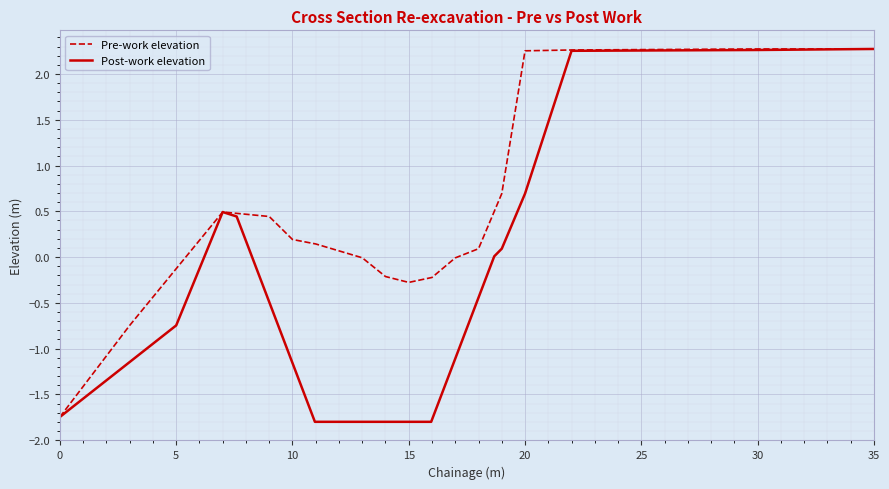

How many negative values does the Post-work elevation series have?

5